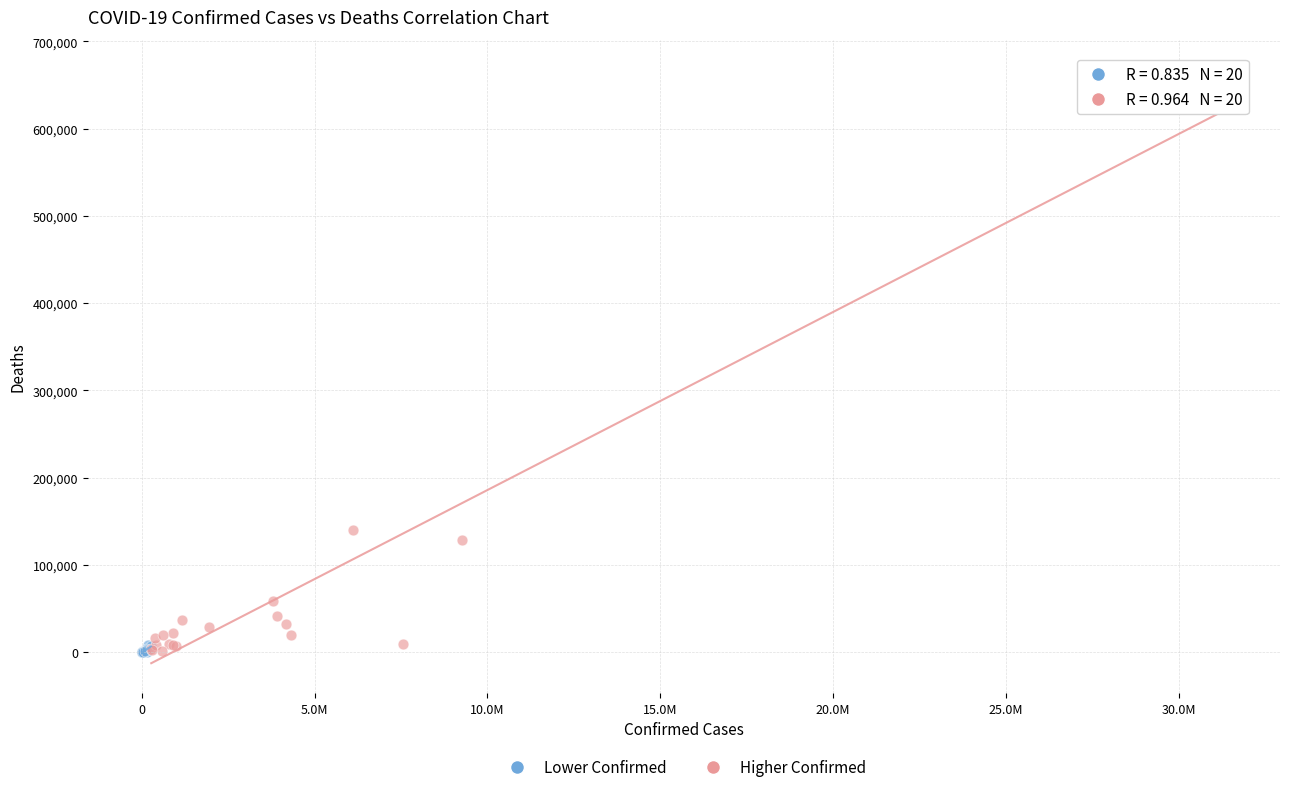

Which series reaches the maximum Y coordinate?

Higher Confirmed